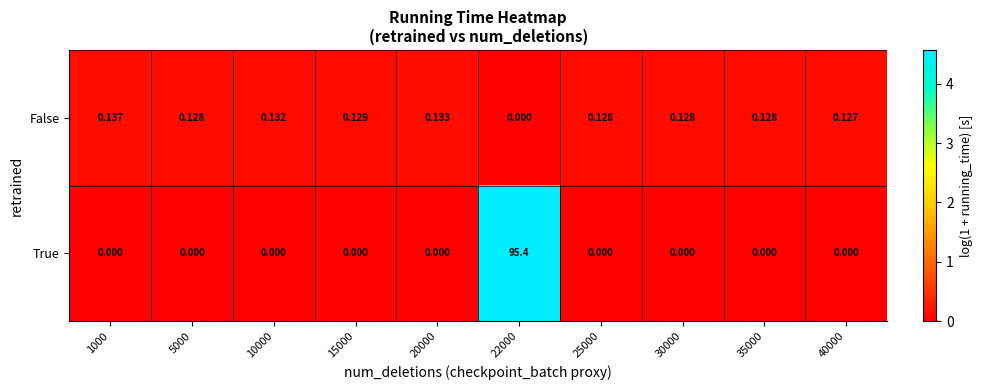

Rank the series by their average value, from highest to lowest.

True, False